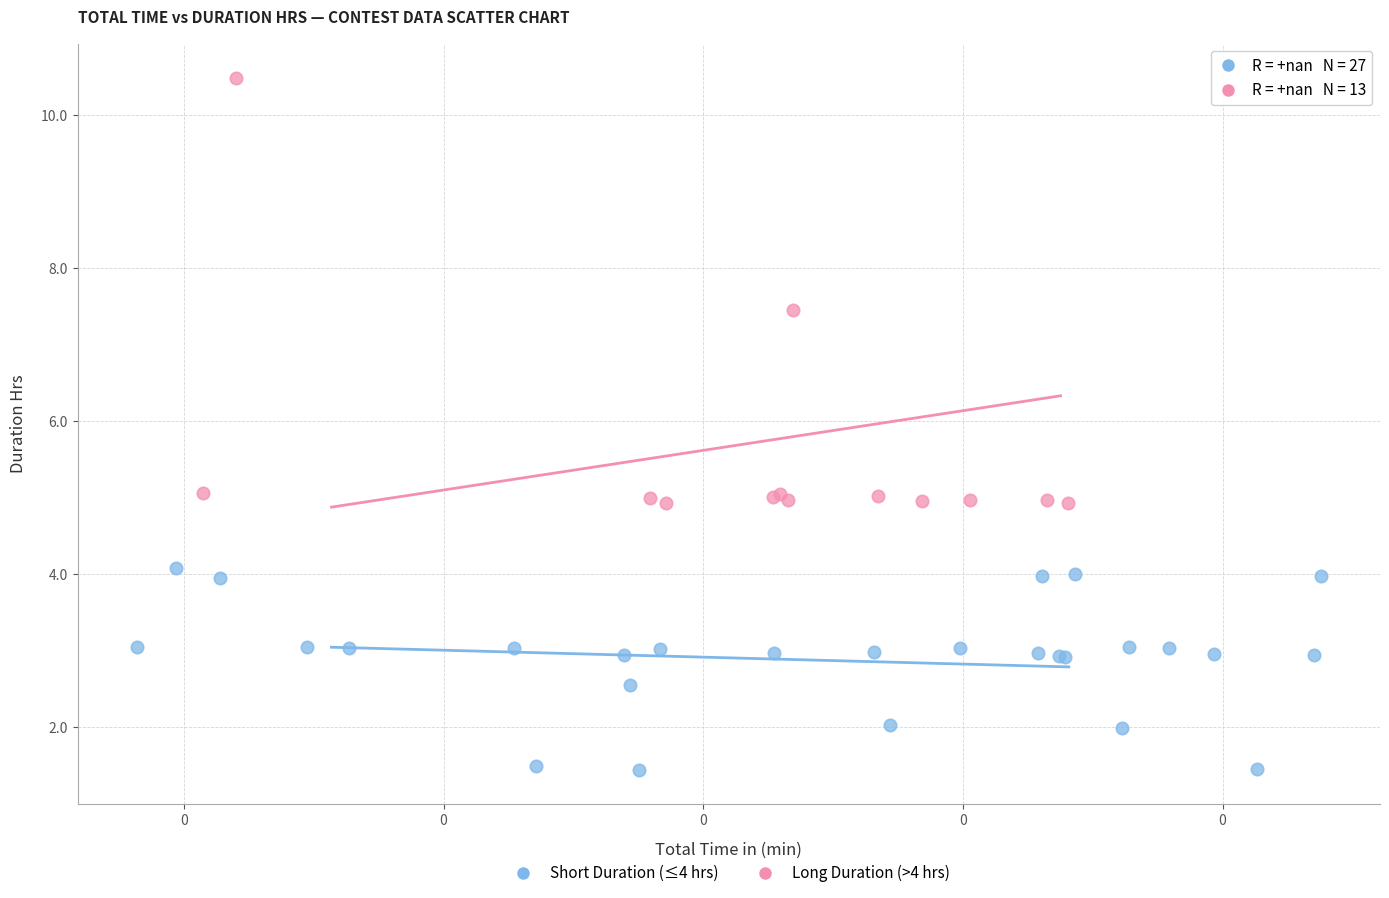

Which series contains the lowest Y value?

Short Duration (≤4 hrs)